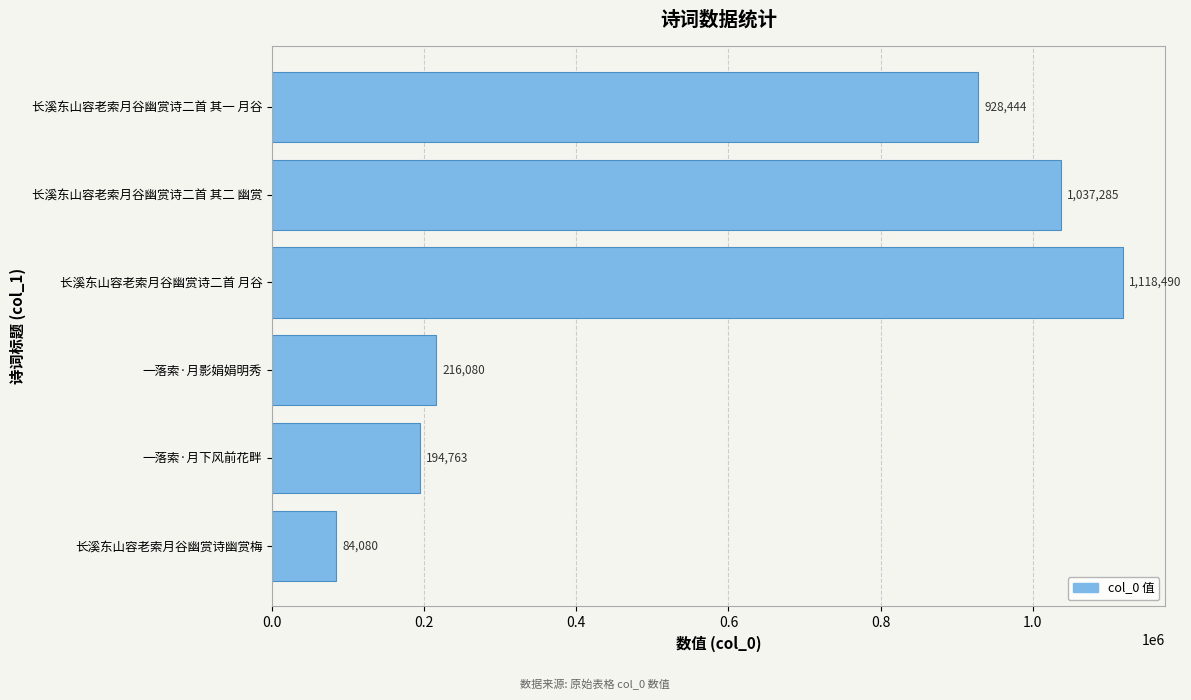

Between 长溪东山容老索月谷幽赏诗幽赏梅 and 一落索·月影娟娟明秀, which is larger?

一落索·月影娟娟明秀